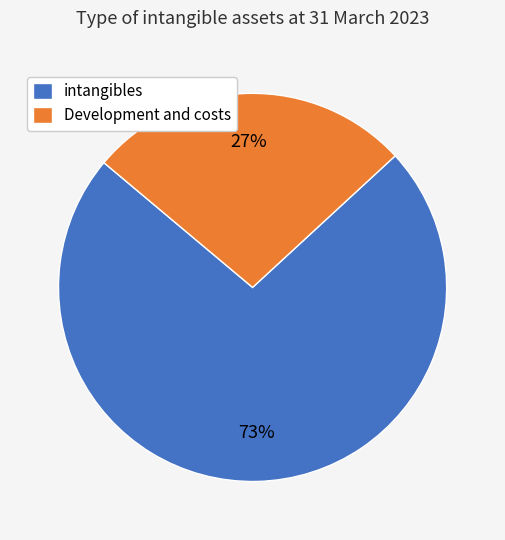

Which slice represents more than half of the pie?

intangibles